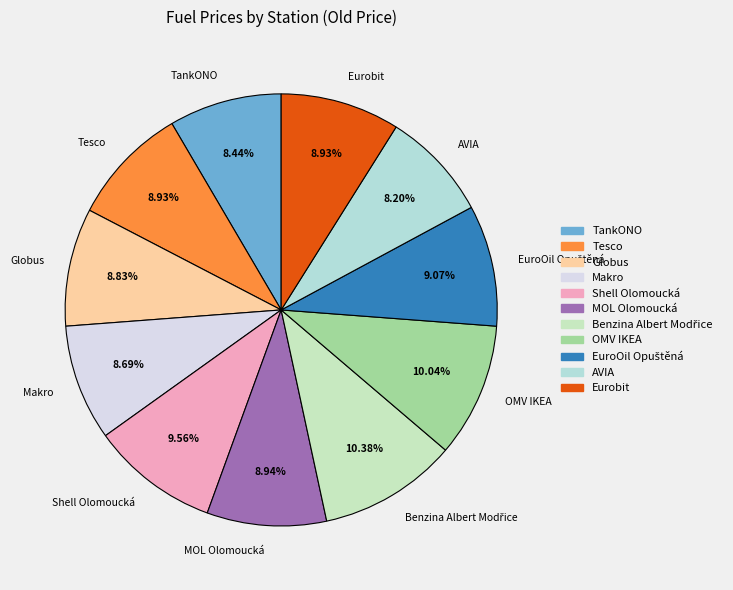

Is Eurobit the majority of the pie?

No